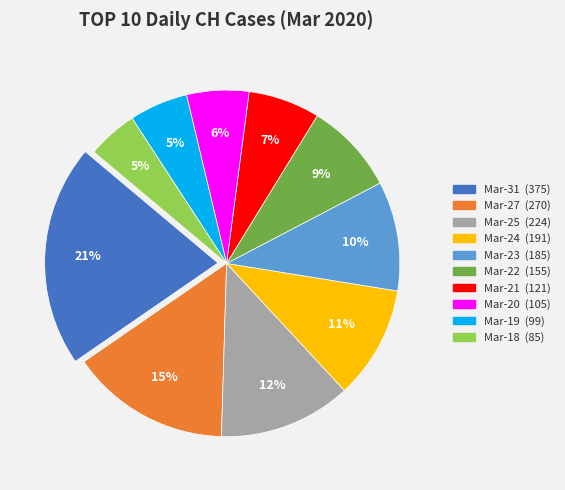

Does any single category account for the majority?

No